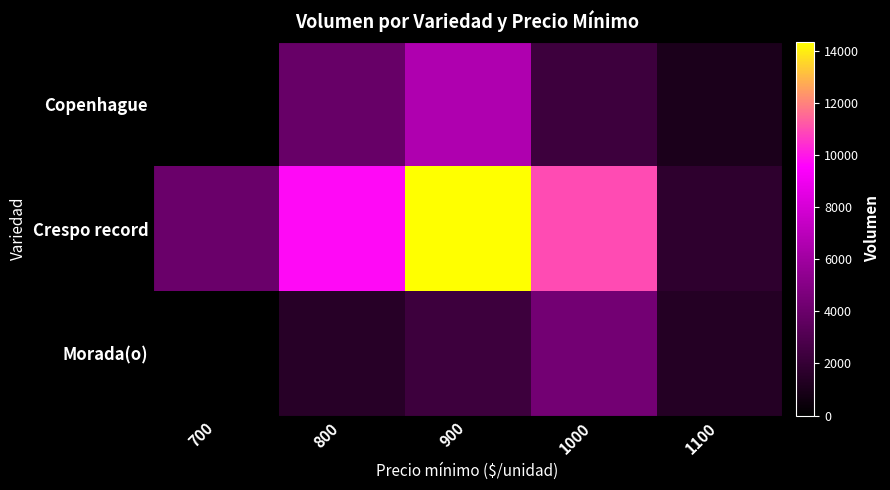

Between 900 and 1000, which is larger?

900